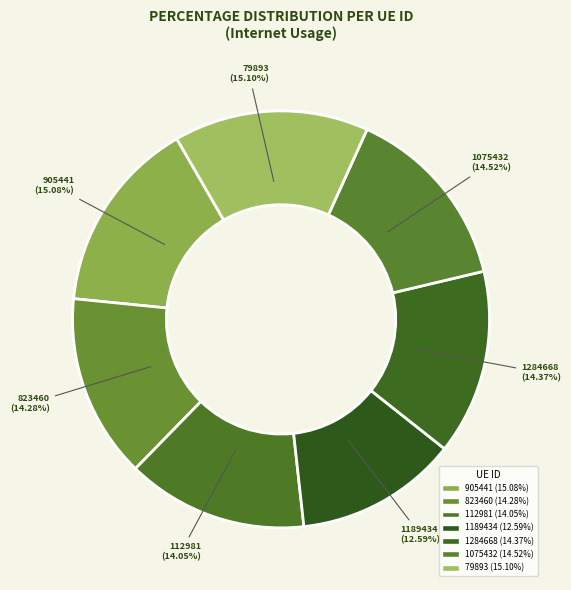

Is 905441 the majority of the pie?

No